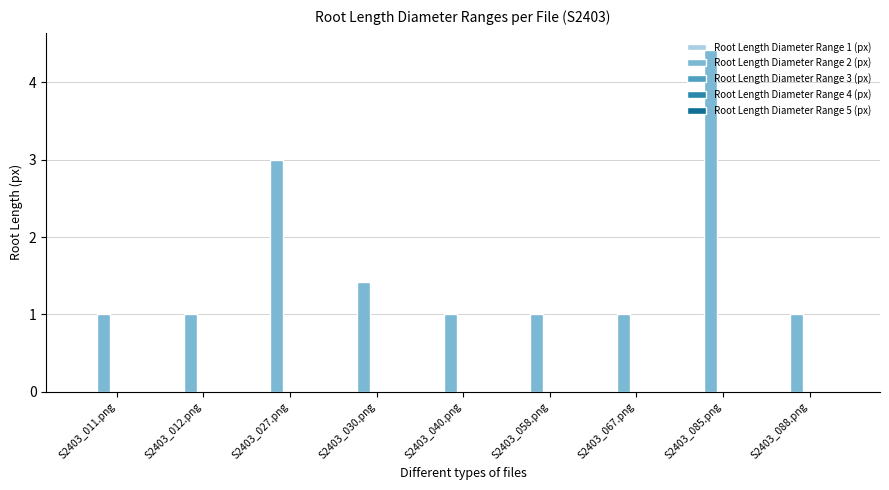

The value at S2403_088.png is 1.6. True or false?

False